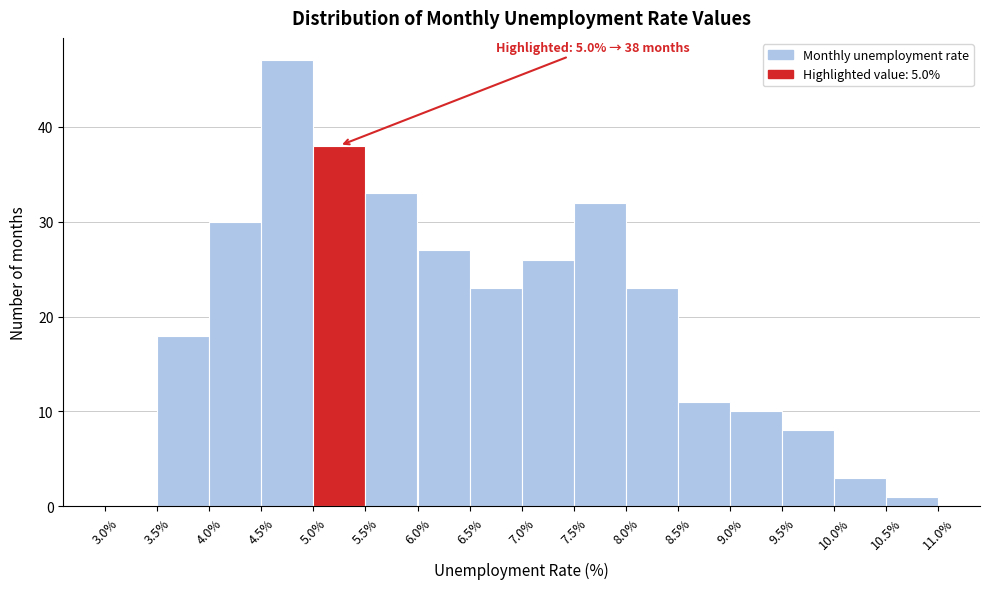

Over which range of the x-axis is the bar tallest?

4.5% to 5.0%